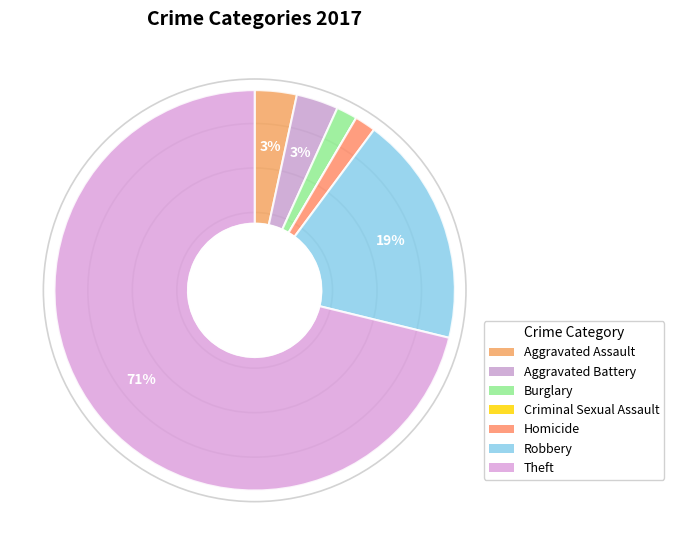

Which slice represents more than half of the pie?

Theft